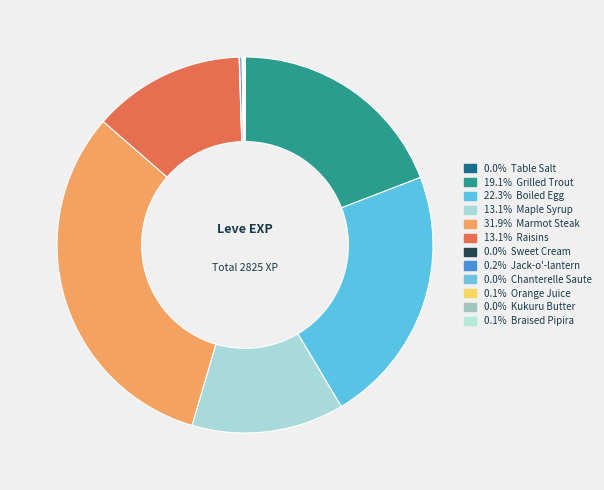

Count the number of slices in the pie.

12